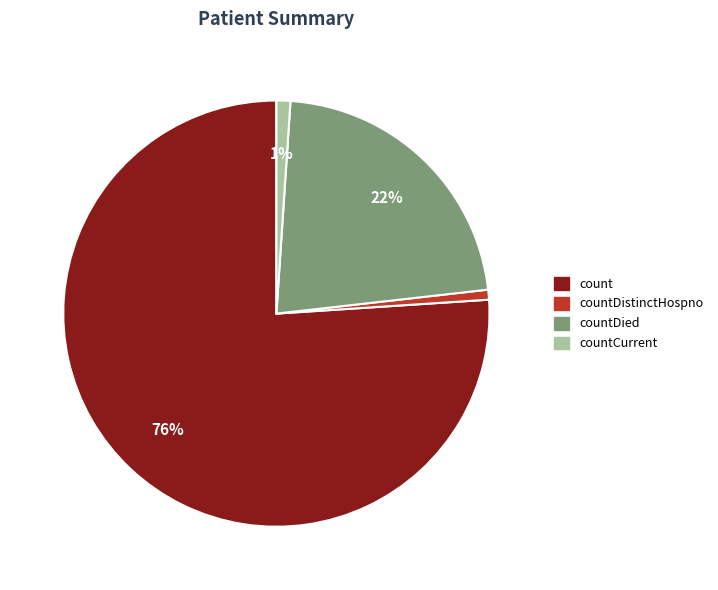

Is there any slice that represents more than half of the pie?

Yes